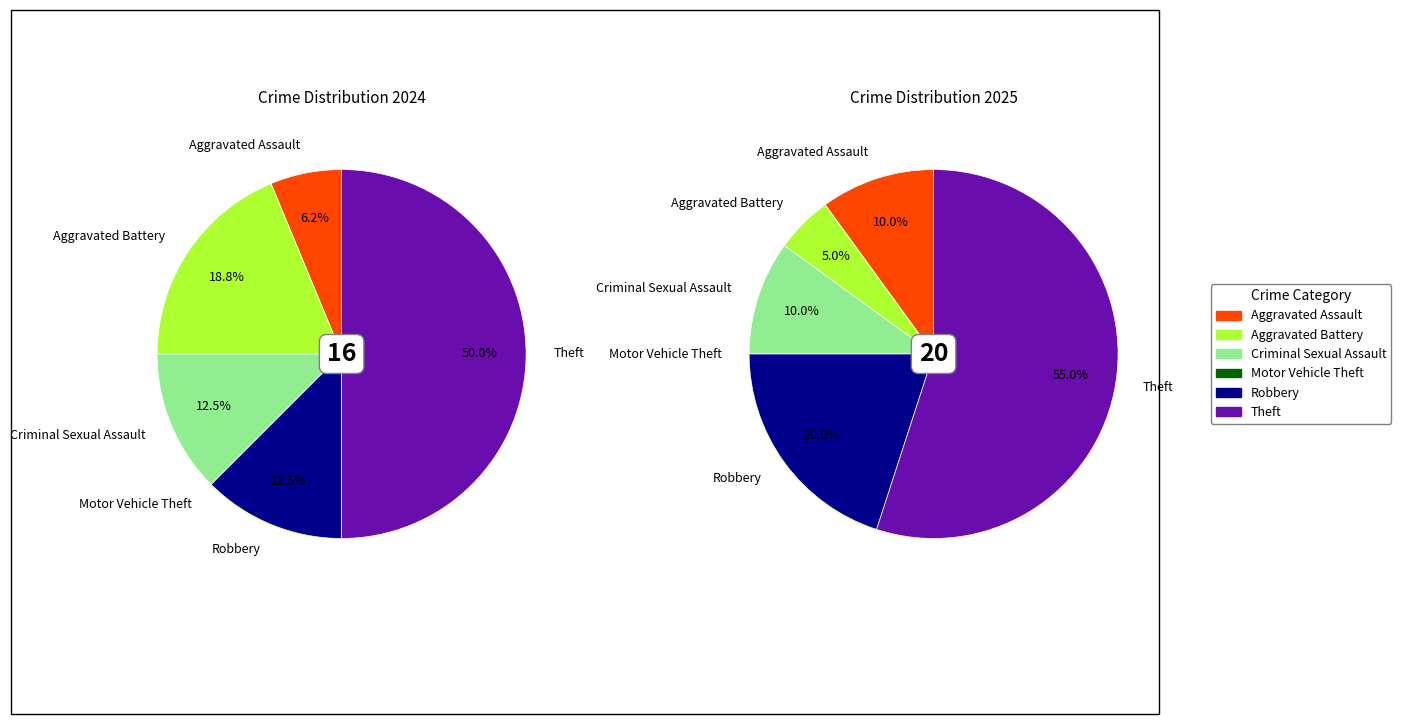

Is it true that values_2024 is 6% of the pie?

True